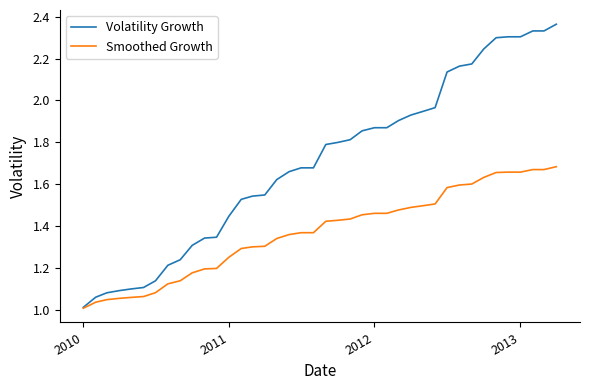

List the series in order of their overall mean, lowest first.

Smoothed Growth, Volatility Growth